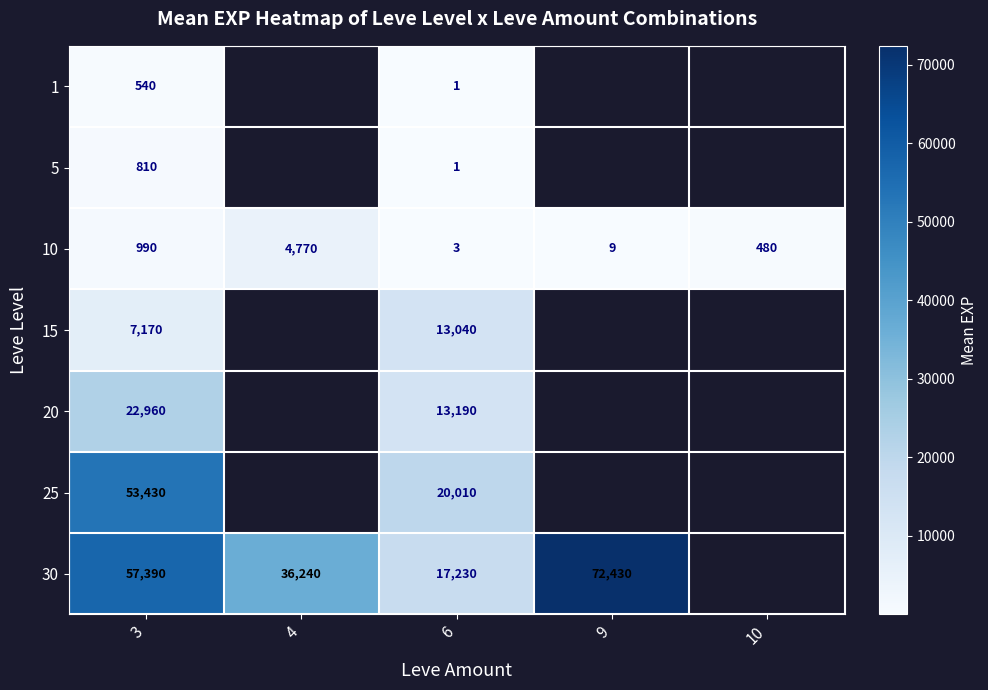

What is the difference between the highest and lowest values at 6?

20009